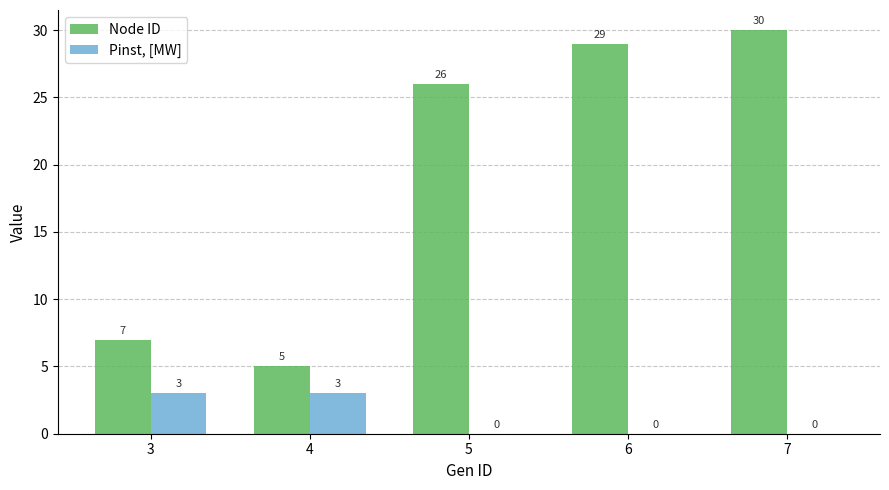

Between 4 and 6, which series saw the biggest shift?

Node ID